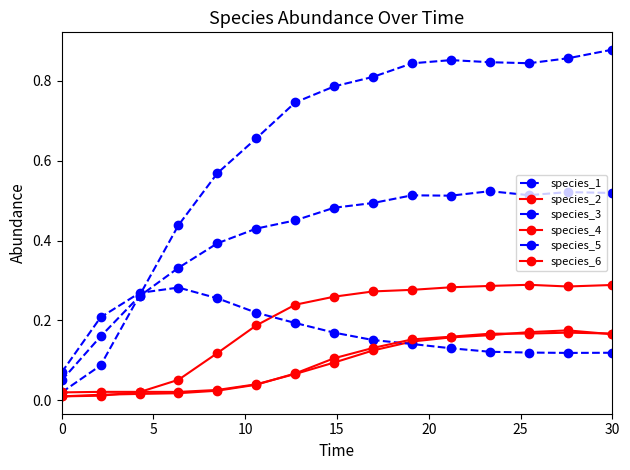

List the series in order of their peak value, highest first.

species_3, species_1, species_2, species_5, species_4, species_6